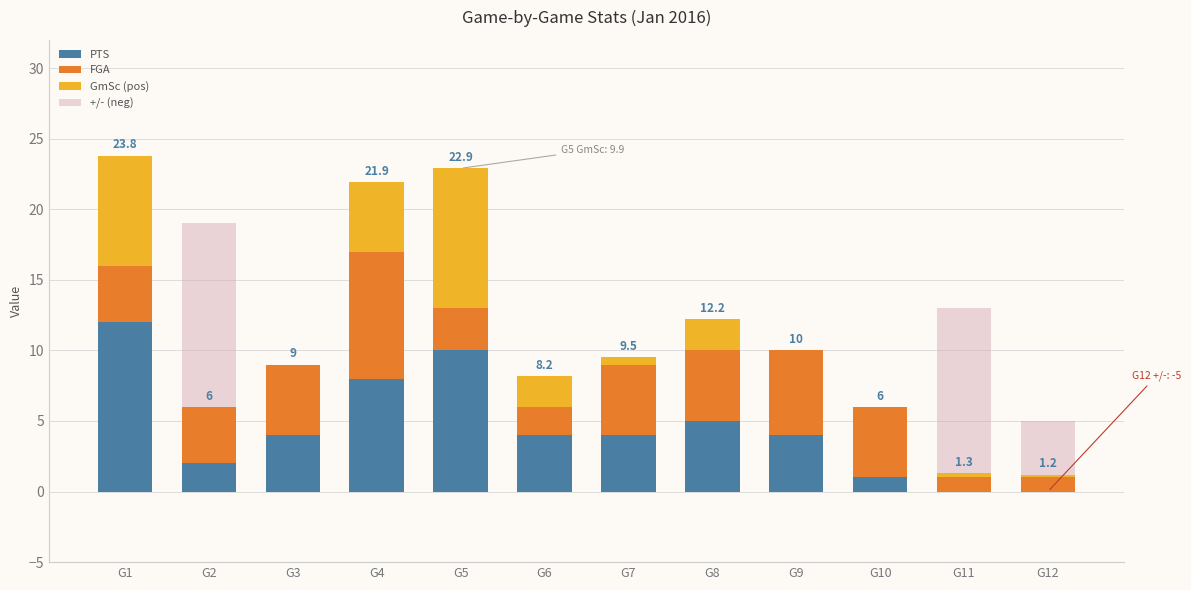

List the series in order of their peak value, highest first.

+/- (neg), PTS, GmSc (pos), FGA